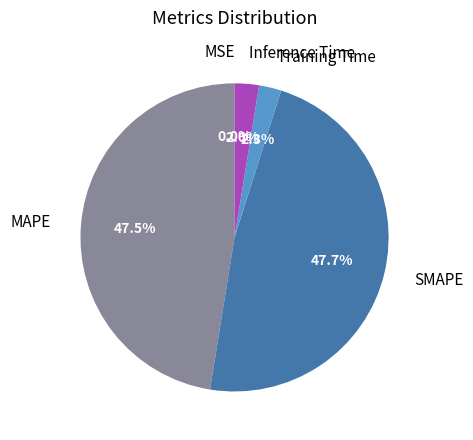

Does any single category account for the majority?

No